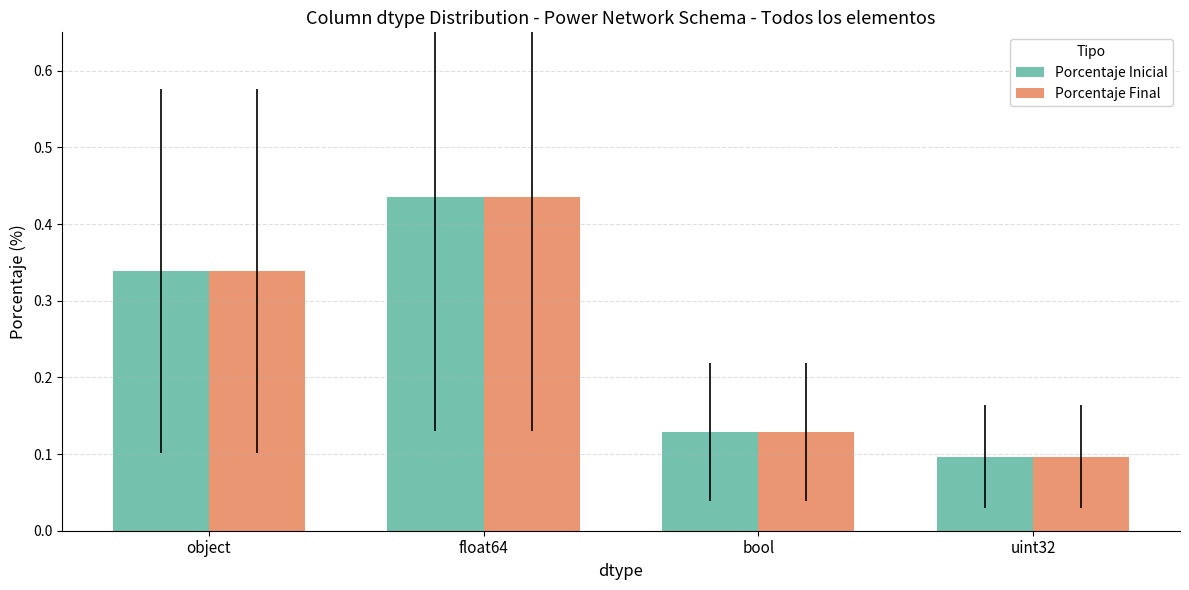

Which category has the lowest value in the Porcentaje Inicial series?

uint32